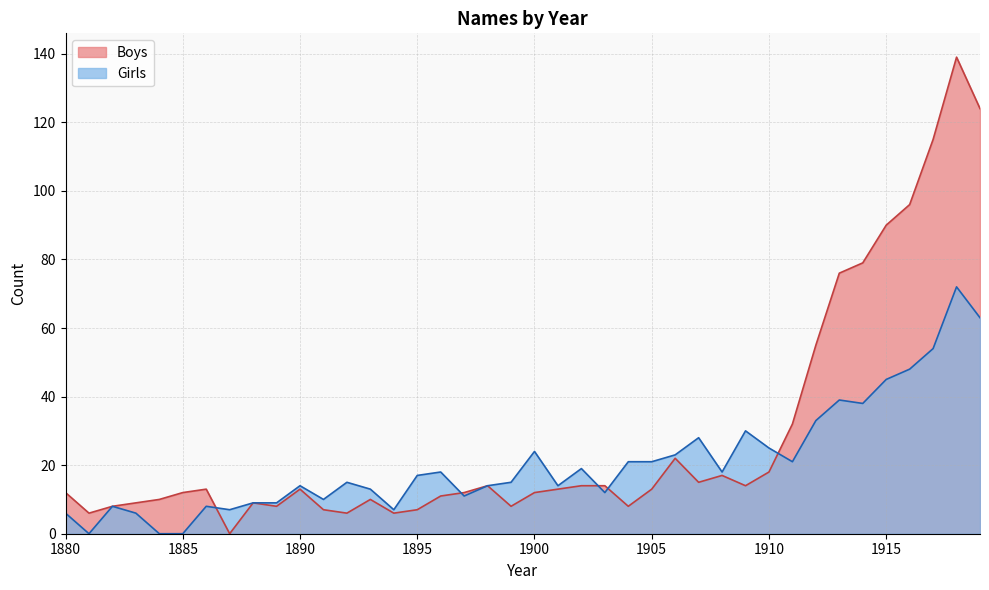

True or false: Girls and Boys intersect in this chart.

True